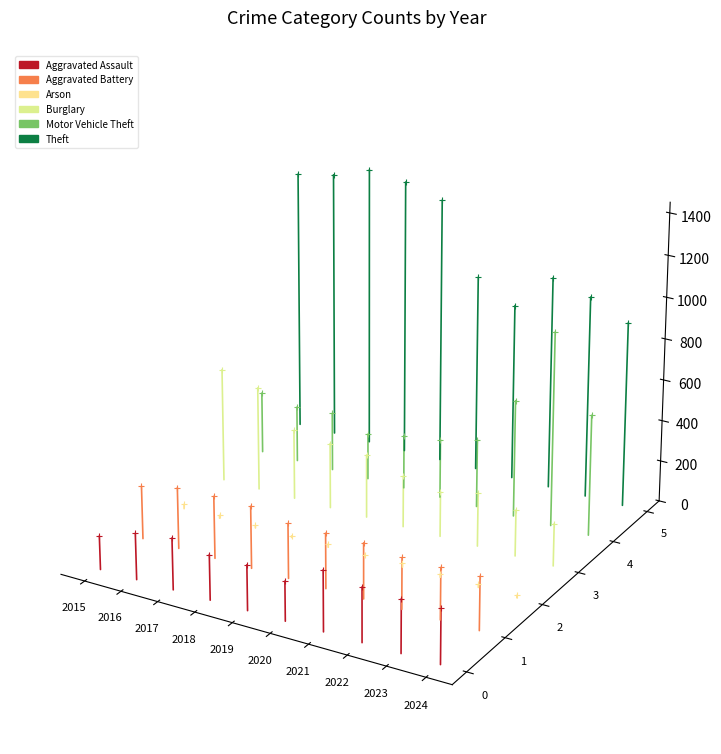

Which series reaches the minimum Y coordinate?

Aggravated Assault